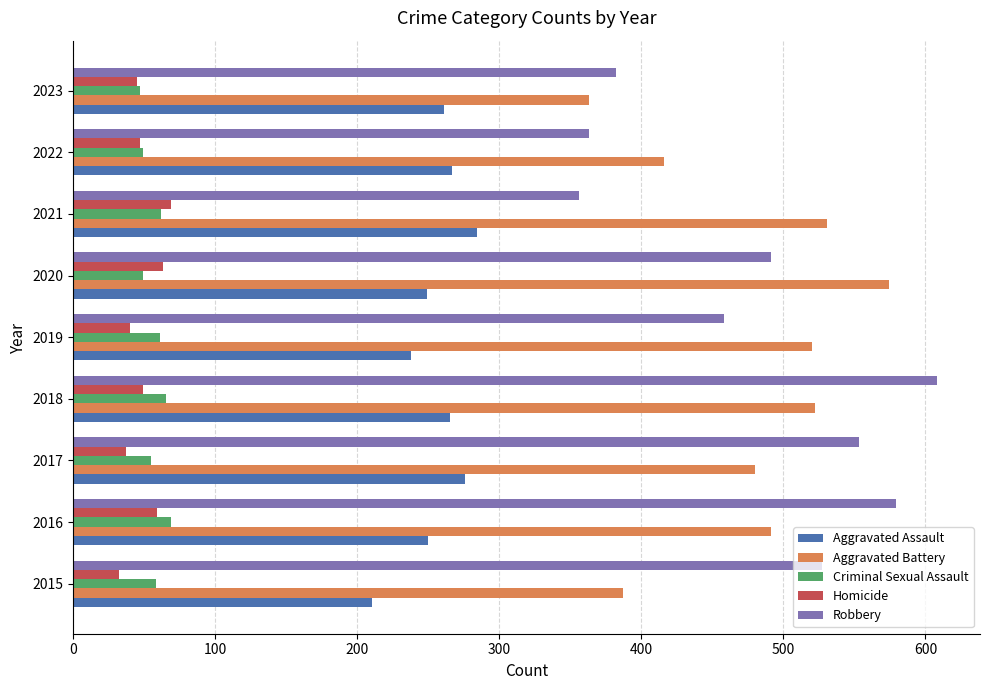

What is the sum of all Robbery values?

4317